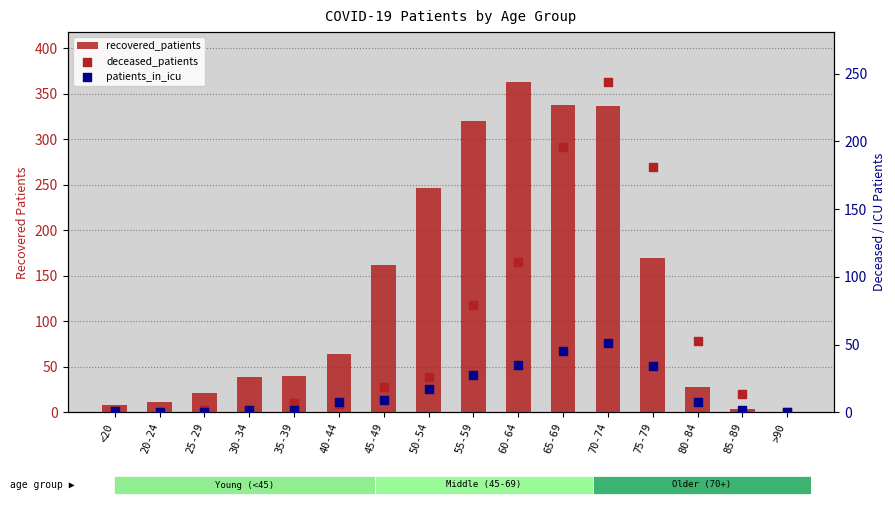

Which series contains the lowest Y value?

recovered_patients